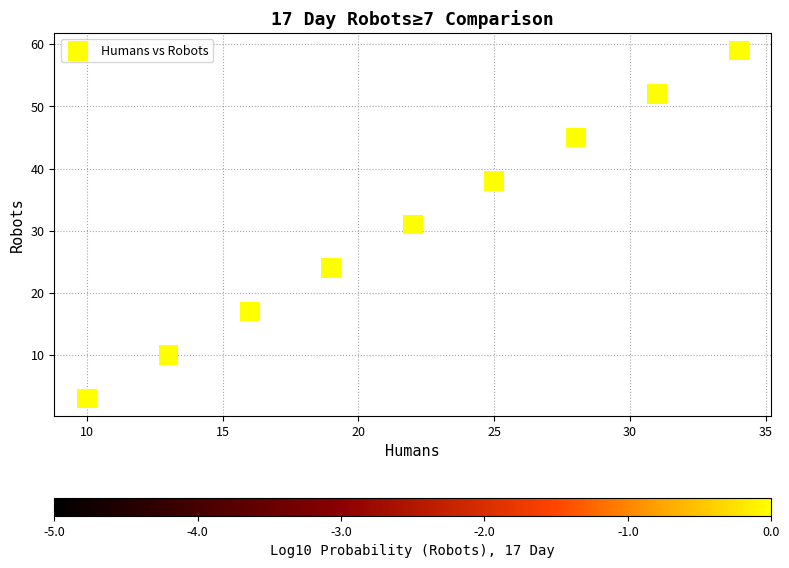

What is the range of X values (max minus min)?

24